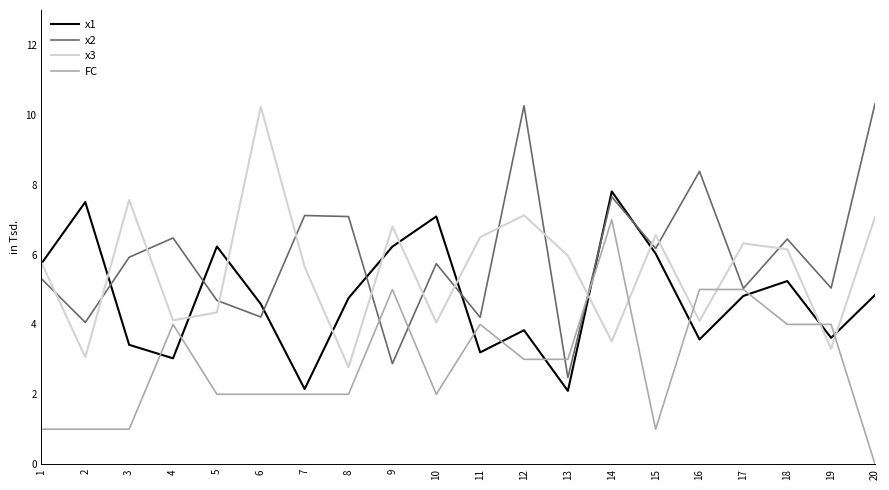

How many interior local peaks does the x2 series have?

7